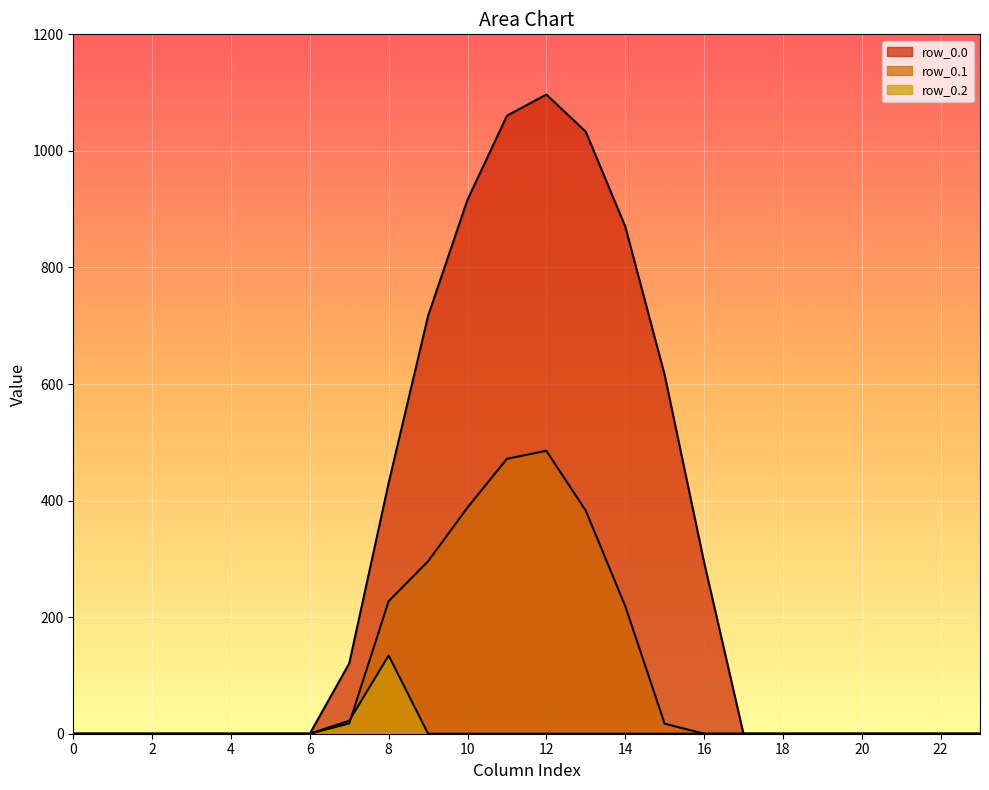

What is the value of the row_0.0 point at the 8th from the left?

120.6